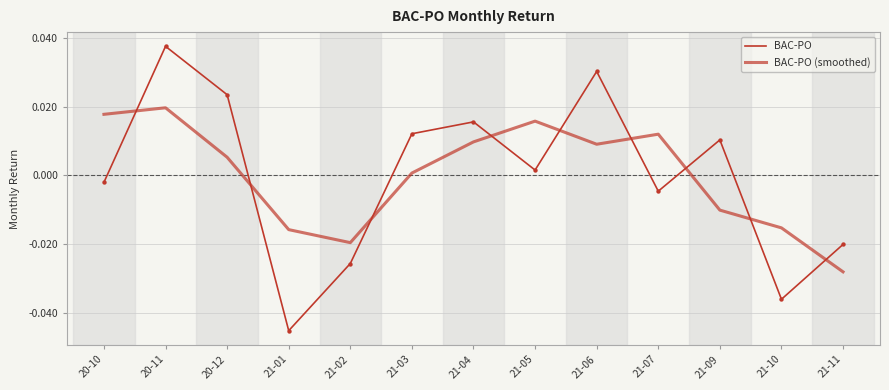

How many lines are shown in the chart?

2